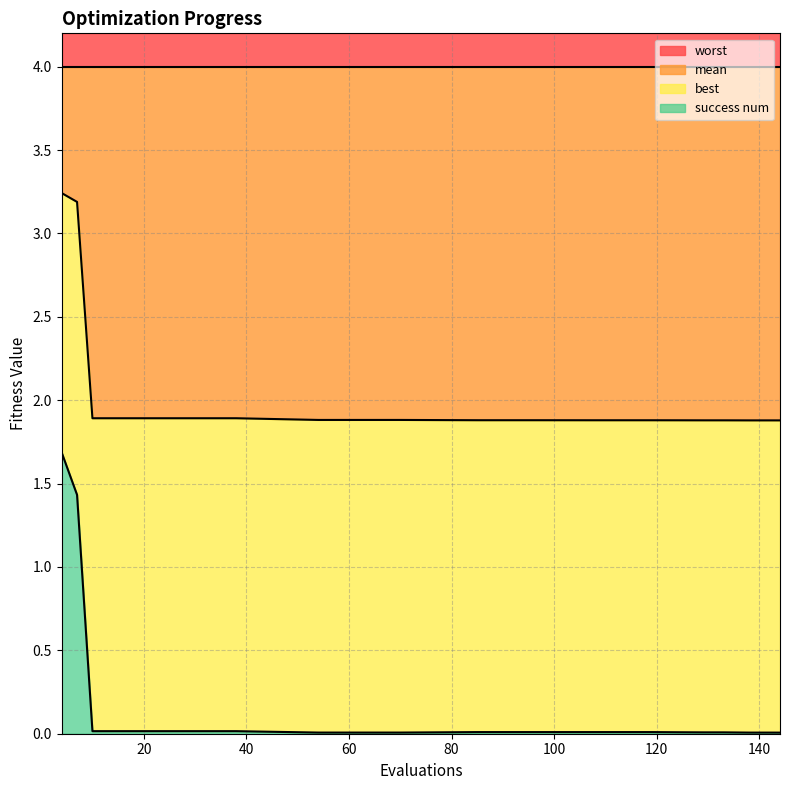

What is the value of the mean point at the 3rd from the left?

1.9